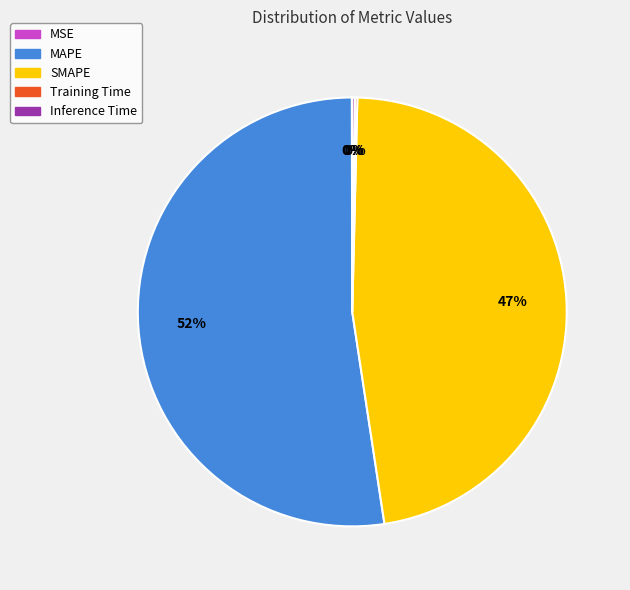

To the nearest percent, what is the combined percentage of SMAPE and MAPE?

100%